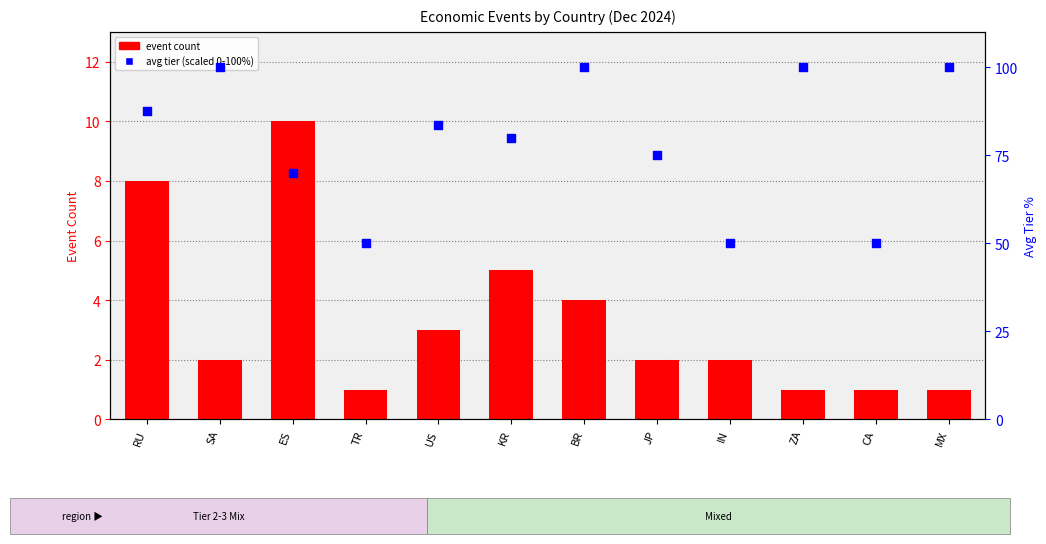

What are all the series names shown in the legend?

event count, avg tier (scaled %)